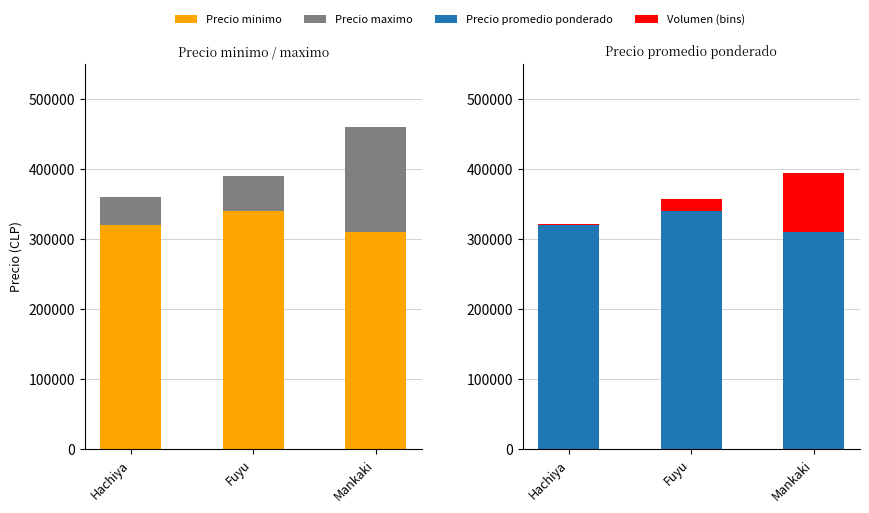

Count the number of data series in this chart.

4